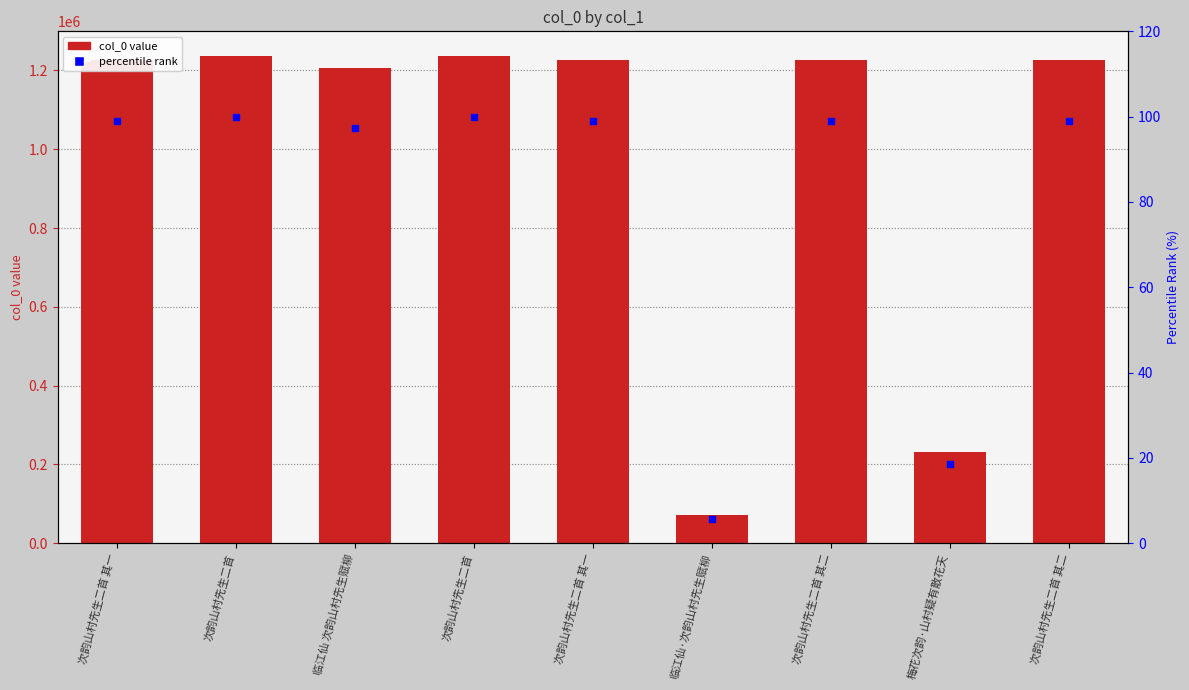

At which category is the sum across all series the highest?

次韵山村先生二首